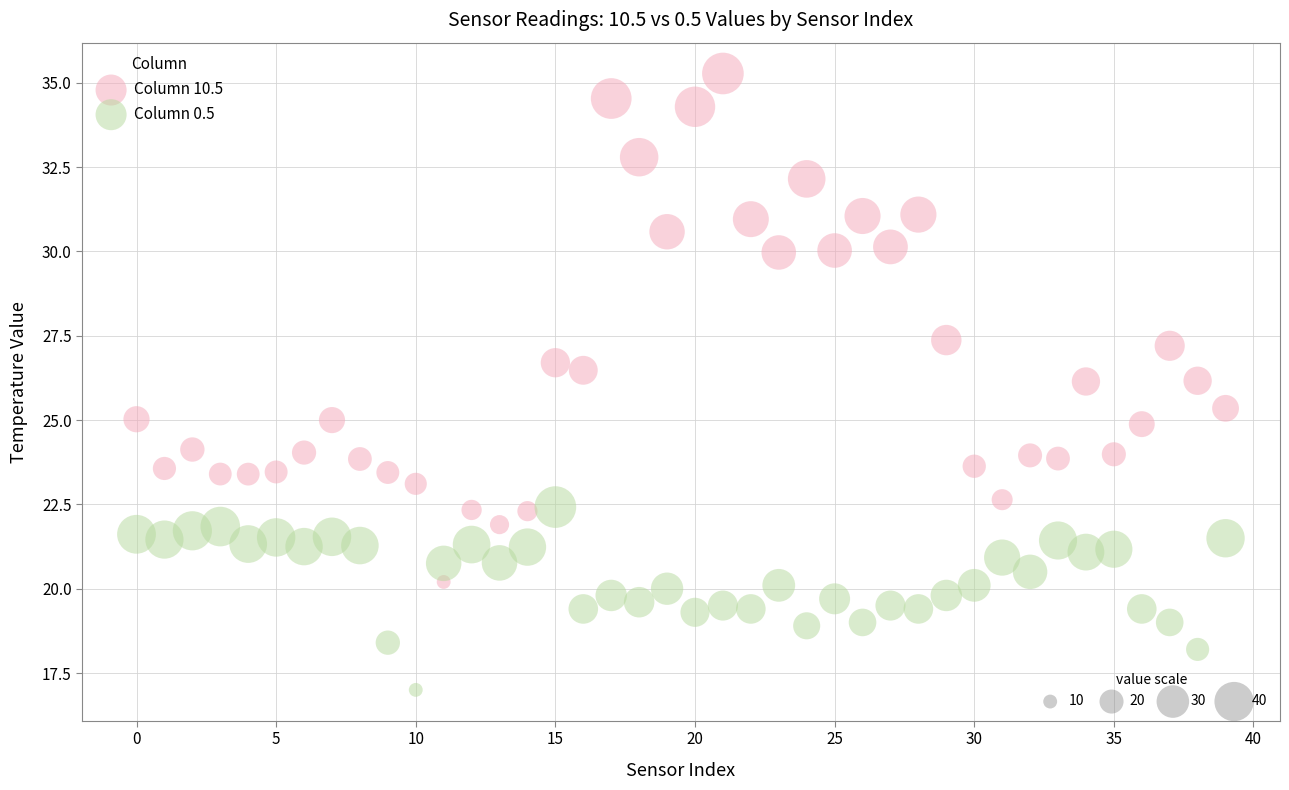

Across all data points, what is the range of Y values (max minus min)?

18.3